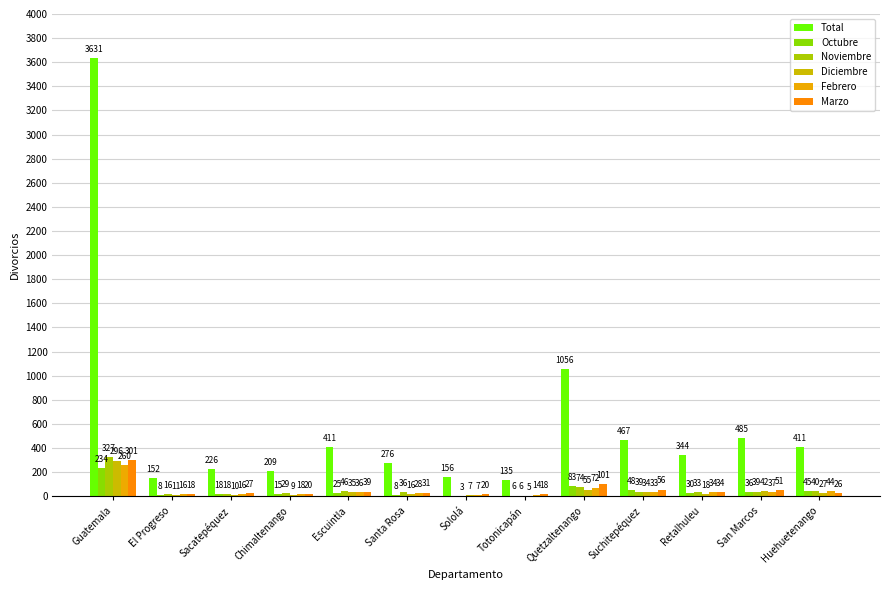

The value of Febrero at Guatemala is 439. True or false?

False